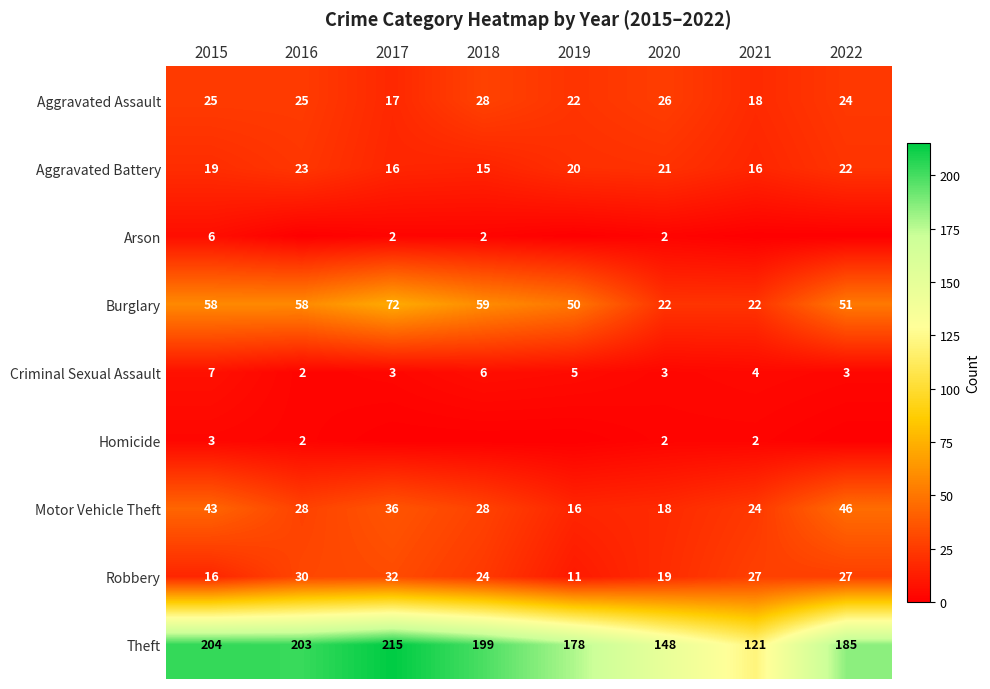

Is the value of Robbery at 2015 greater than the value of Burglary at 2020?

No